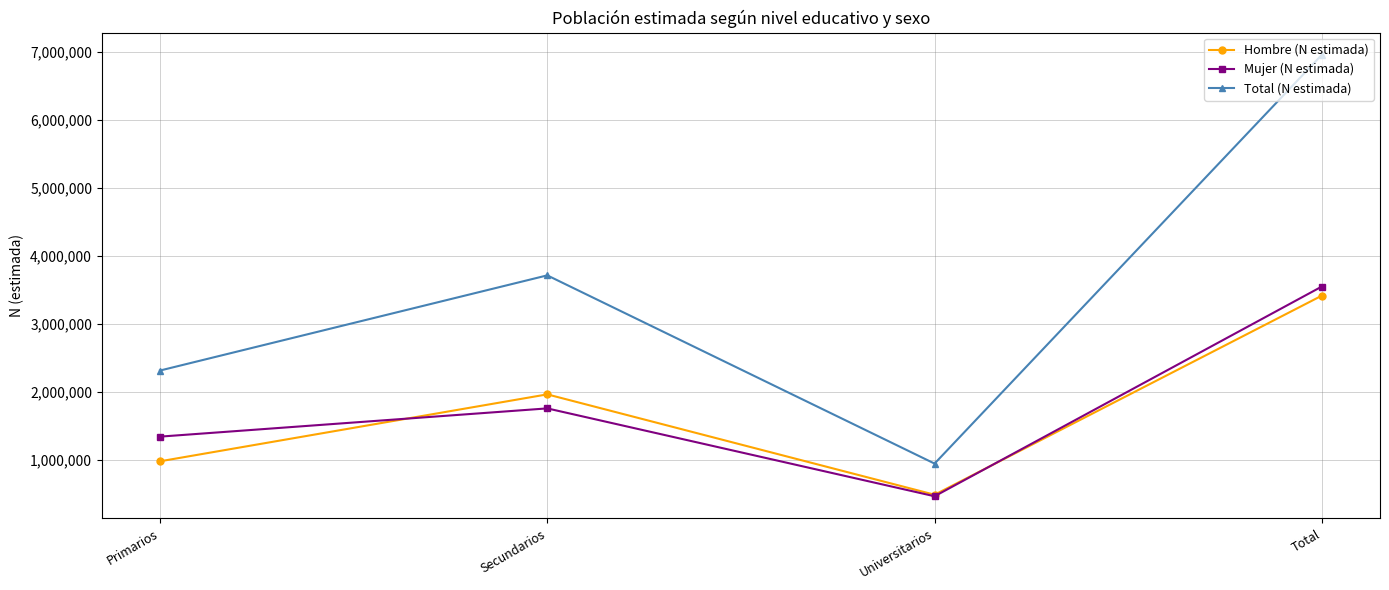

At which label is Total (N estimada) closest to 3951196?

Secundarios